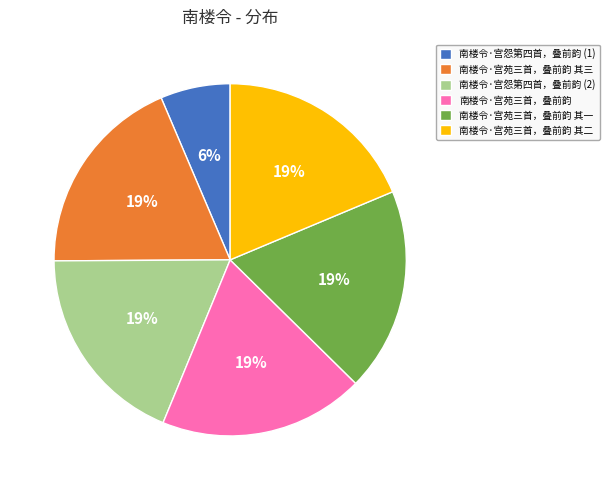

To the nearest percent, what is the combined percentage of 南楼令·宫苑三首，叠前韵 and 南楼令·宫苑三首，叠前韵 其三?

38%